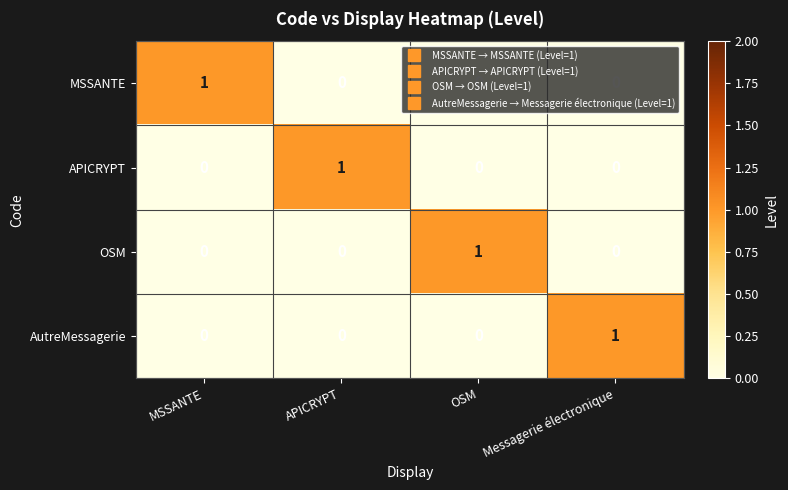

How many OSM values are between 0 and 1?

4